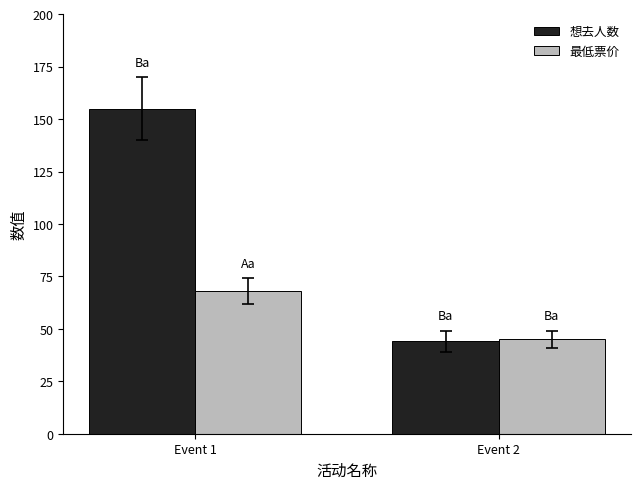

True or false: 想去人数 has a value of 28 at Event 2.

False